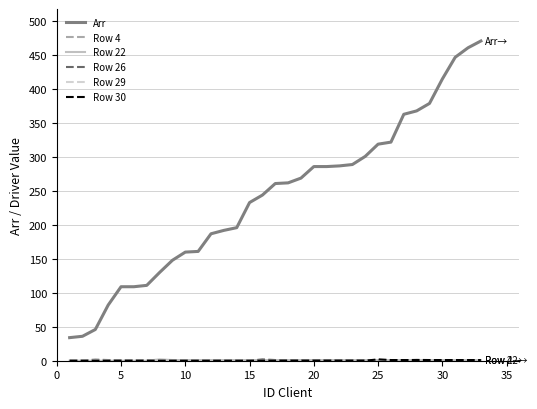

Which series has the largest total across all categories?

Arr